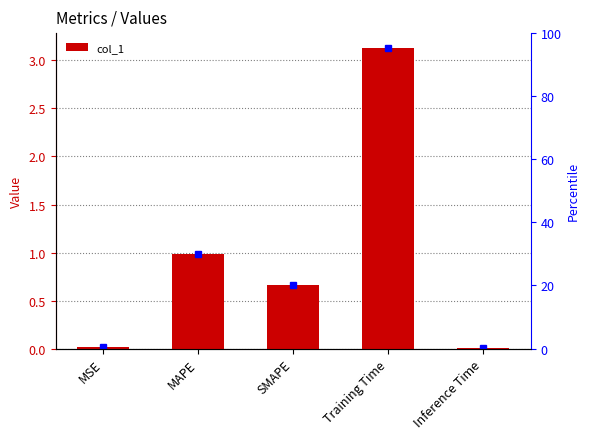

Reading left to right, extract all data points from this chart.

MSE=0.0	MAPE=1.0	SMAPE=0.7	Training Time=3.1	Inference Time=0.0